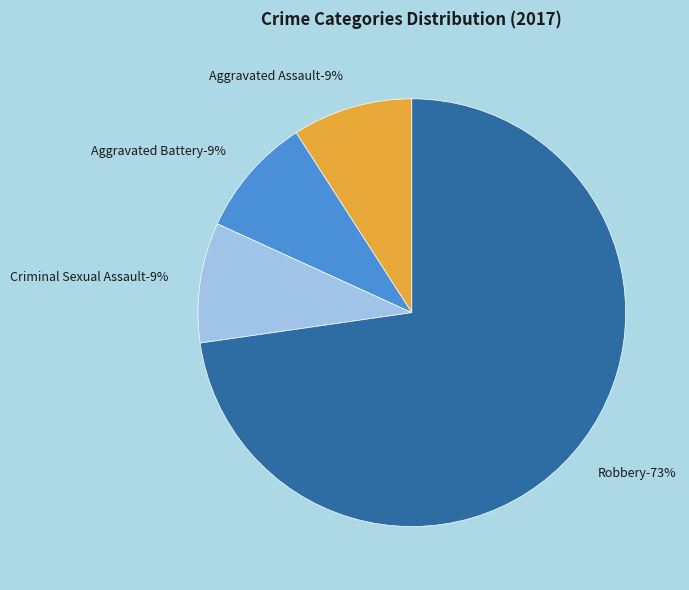

Which category has the biggest portion of the pie?

Robbery